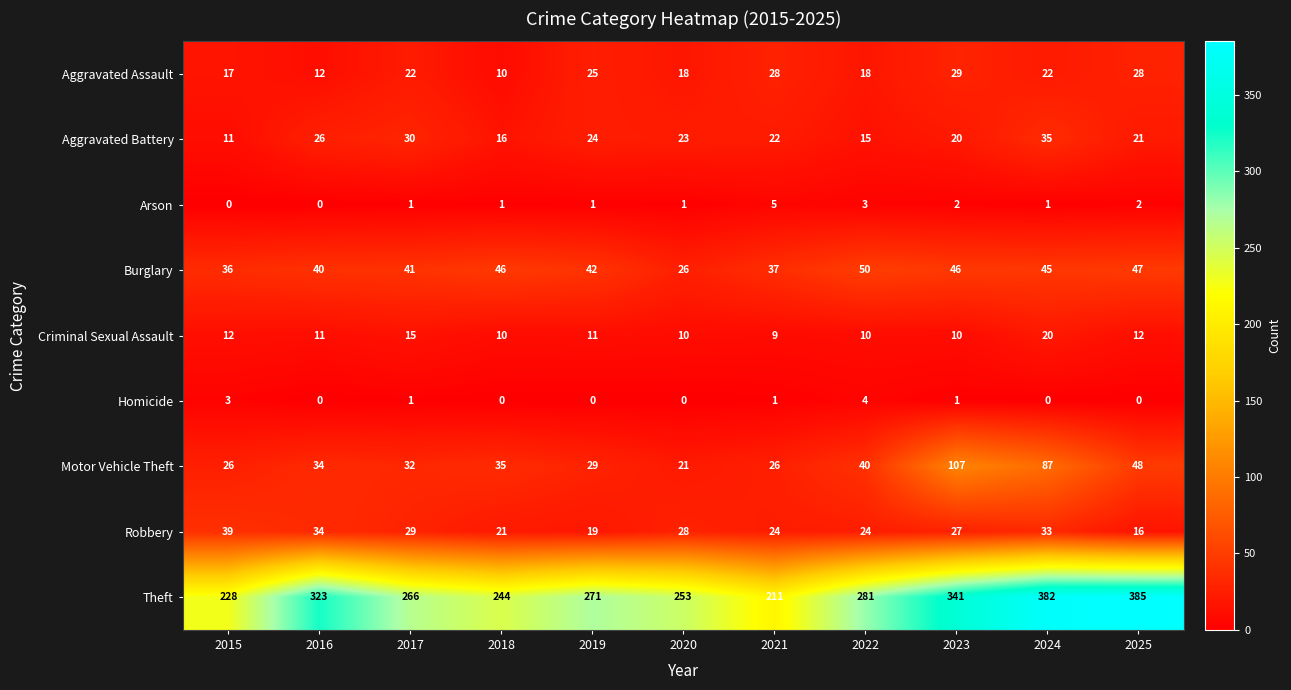

How many values in the Burglary series are below 42?

5